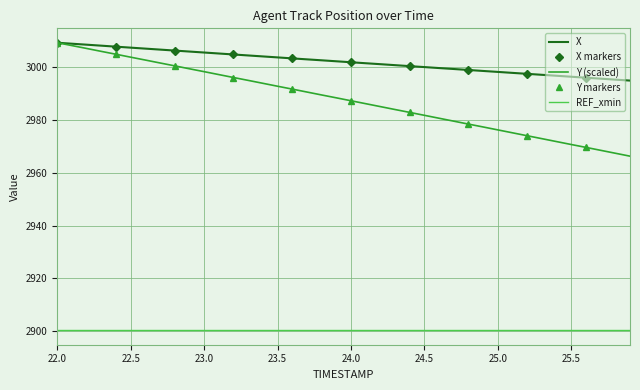

What is the minimum value for X?

2995.0